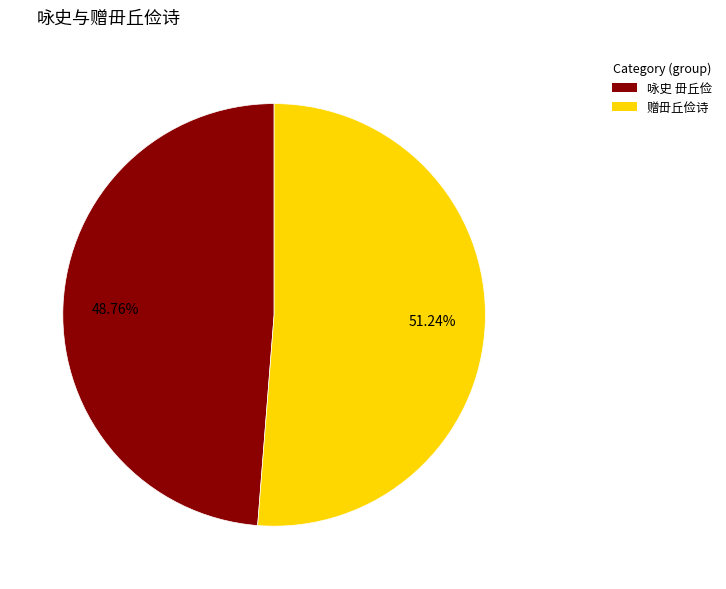

How many segments does this pie chart have?

2